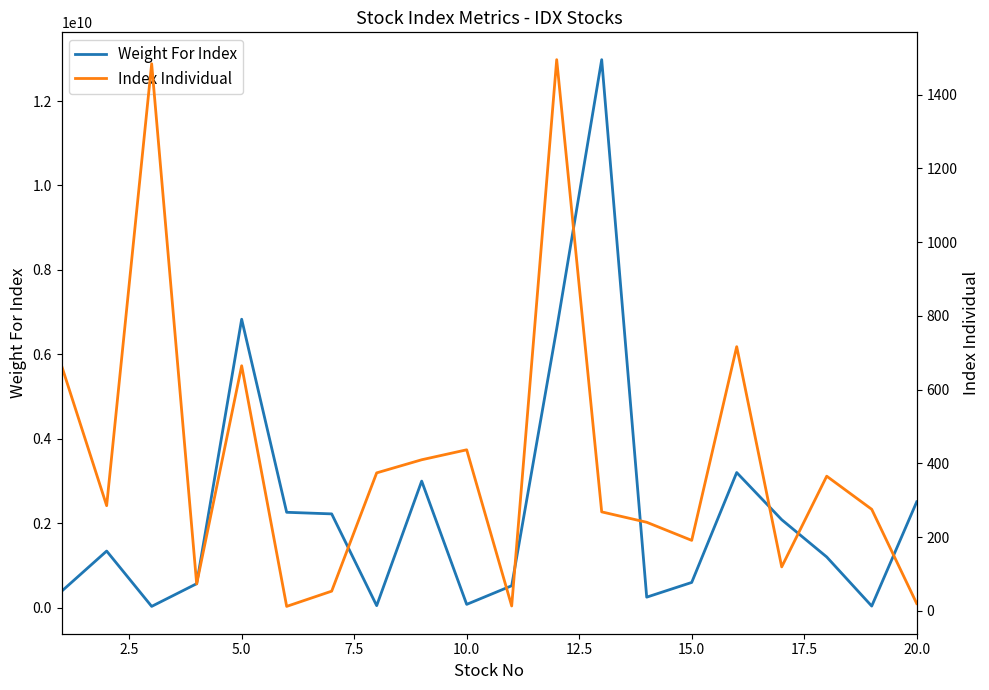

At how many categories does at least one series exceed 6449723083?

3